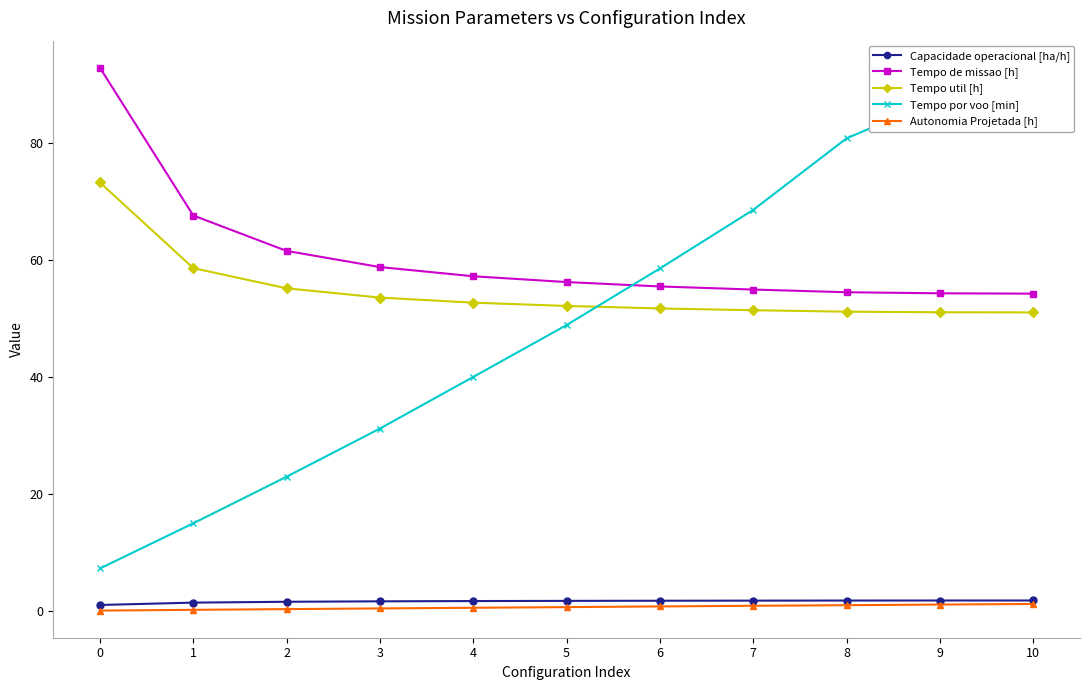

What is the difference between the second highest and minimum values in the Capacidade operacional [ha/h] series?

0.8